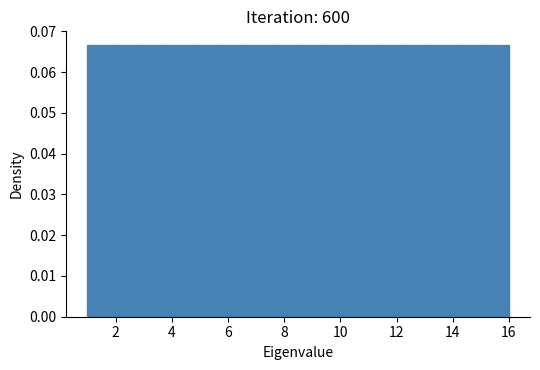

Reading left to right, transcribe this chart: for each bar, give the range it covers on the x-axis and its height. Neither the bar edges nor the heights are printed on the chart, so give them approximately, as read against the axes.

1.0 to 2.0: 0.067
2.0 to 2.8: 0.067
2.8 to 3.8: 0.067
3.8 to 4.8: 0.067
4.8 to 5.6: 0.067
5.6 to 6.6: 0.067
6.6 to 7.6: 0.067
7.6 to 8.6: 0.067
8.6 to 9.4: 0.067
9.4 to 10.4: 0.067
10.4 to 11.4: 0.067
11.4 to 12.2: 0.067
12.2 to 13.2: 0.067
13.2 to 14.2: 0.067
14.2 to 15.0: 0.067
15.0 to 16.0: 0.067